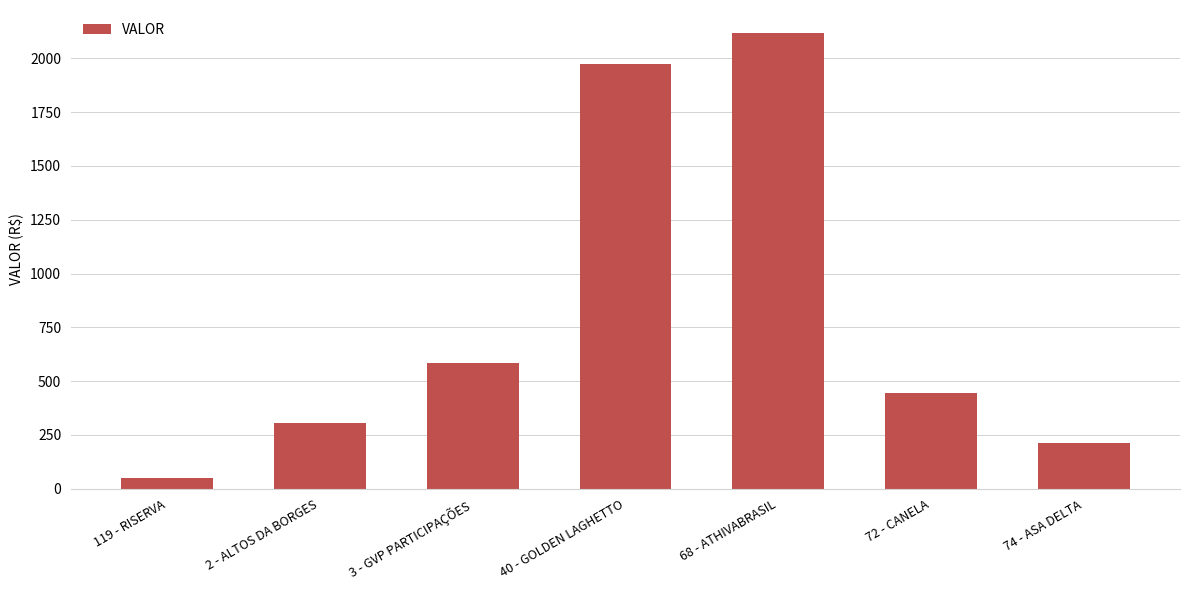

Reading left to right, list all the values displayed in this chart.

119 - RISERVA=48.3	2 - ALTOS DA BORGES=307.0	3 - GVP PARTICIPAÇÕES=584.8	40 - GOLDEN LAGHETTO=1972.2	68 - ATHIVABRASIL=2118.2	72 - CANELA=443.9	74 - ASA DELTA=210.8